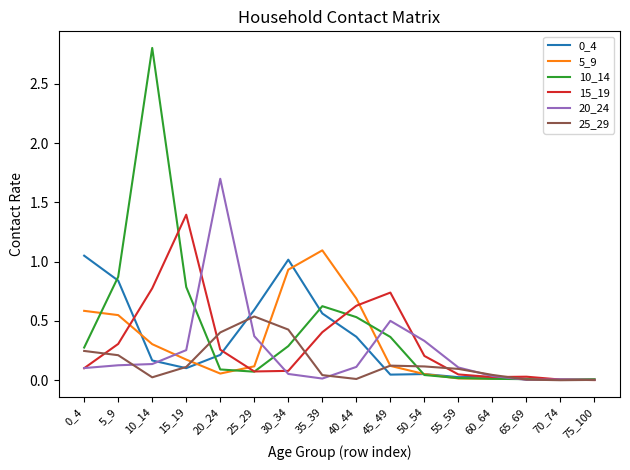

What is the maximum value shown in the chart?

2.8